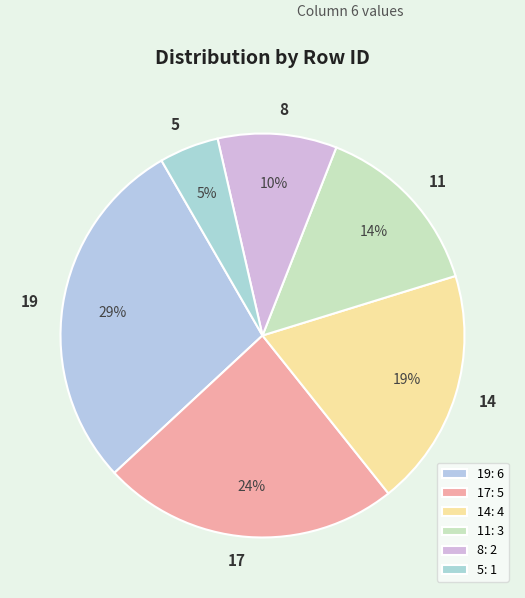

Is the sum of 17 and 8 greater than half?

No